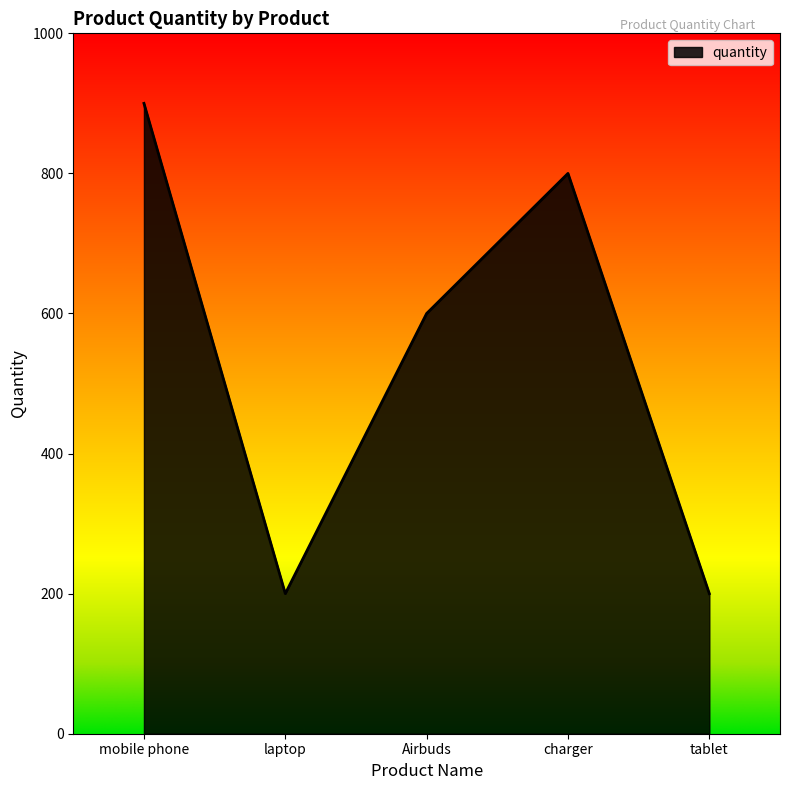

How many interior local peaks (higher than both neighbors) does the data have?

1